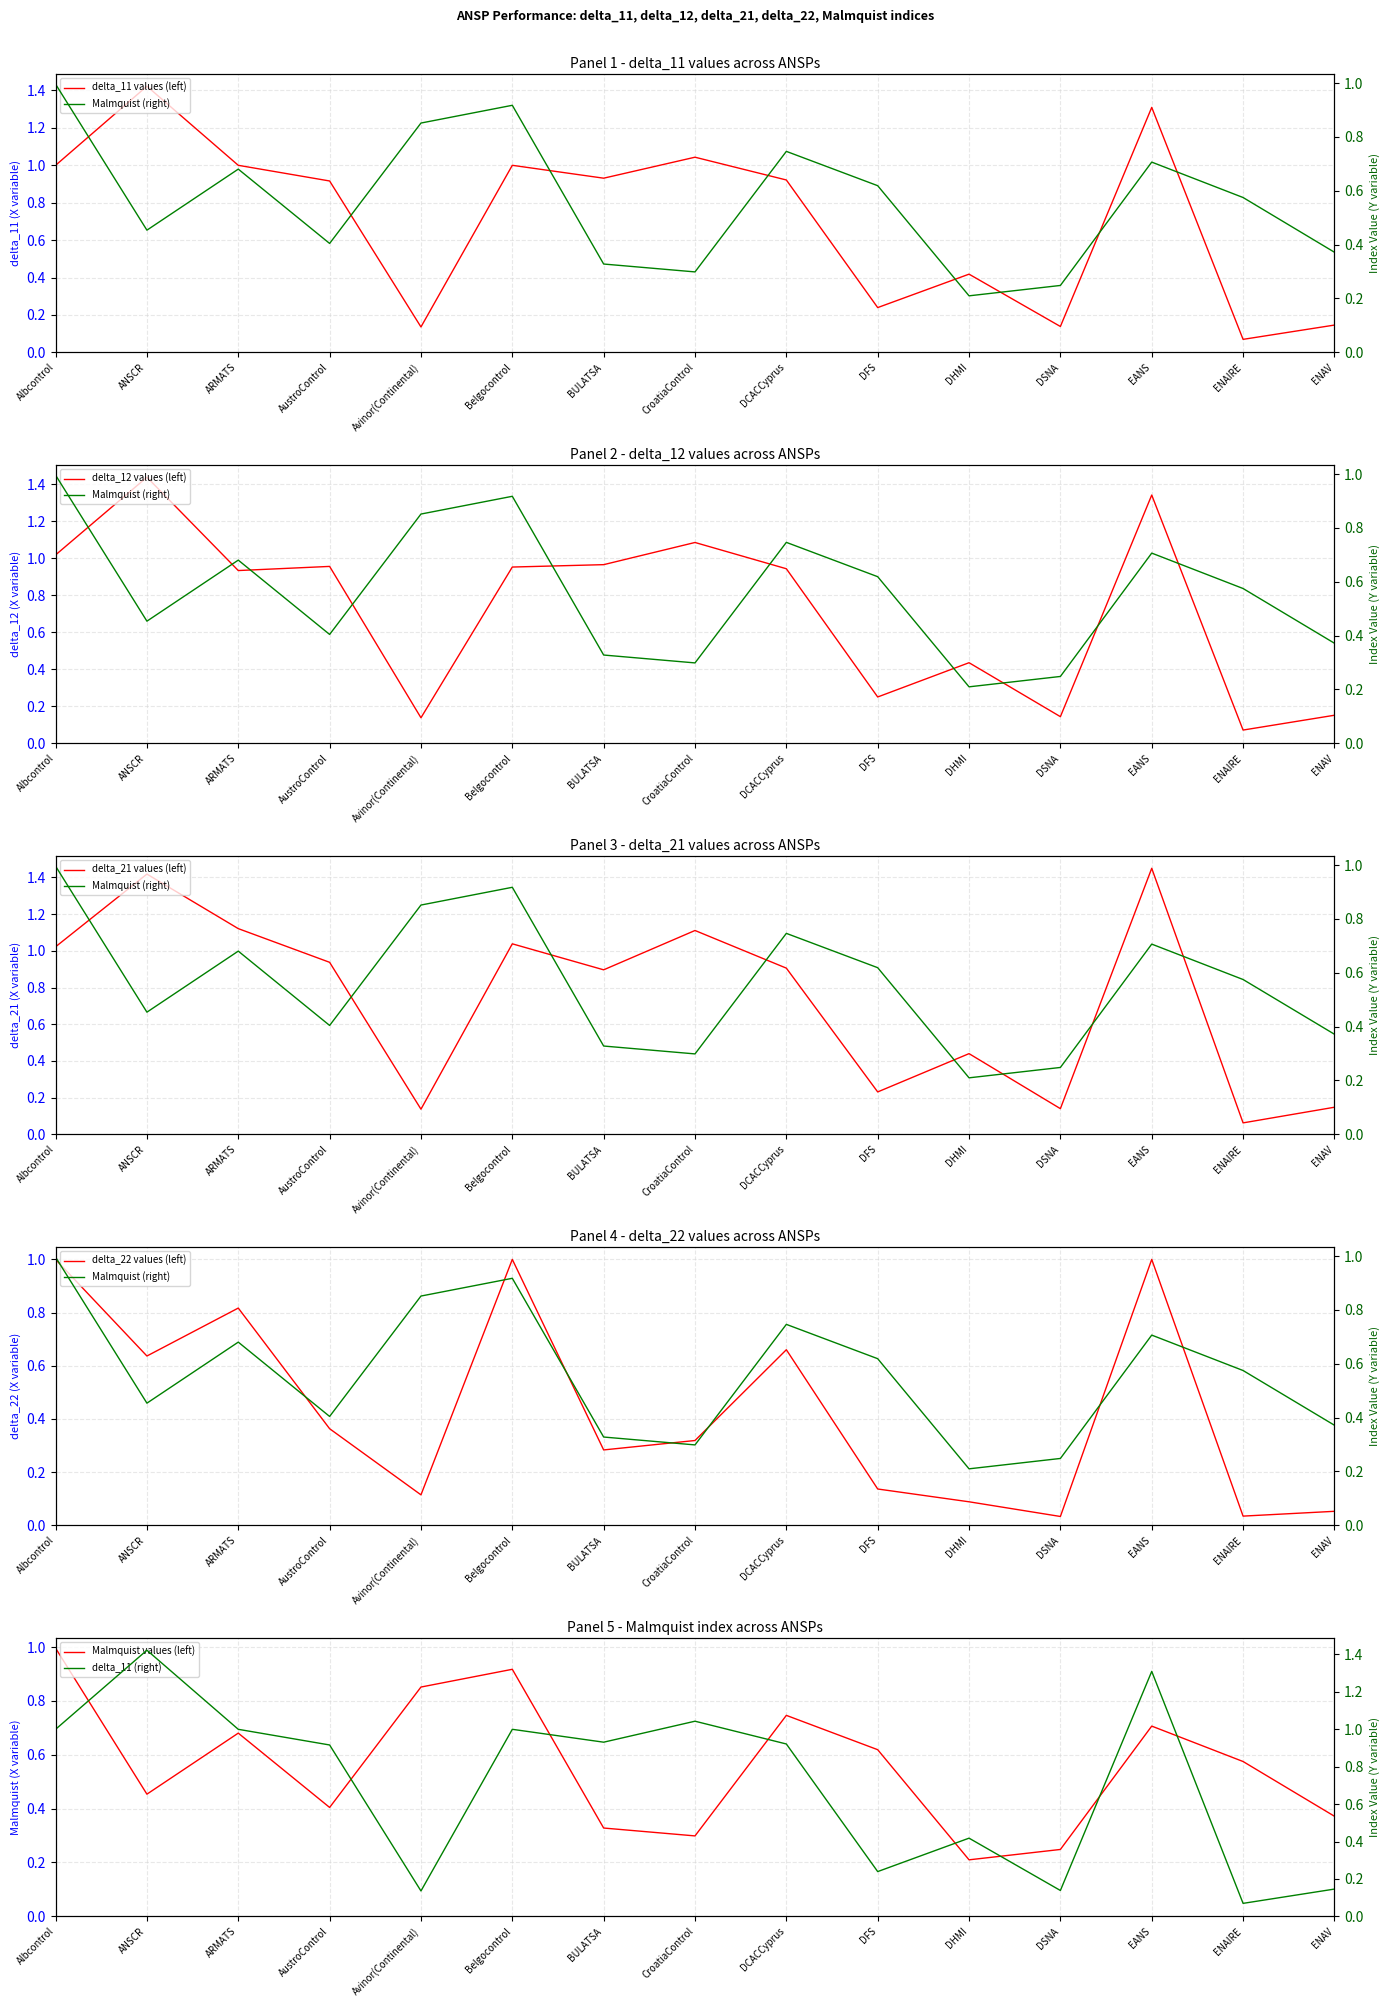

Where do delta_21 and delta_12 first cross each other?

Albcontrol and ANSCR